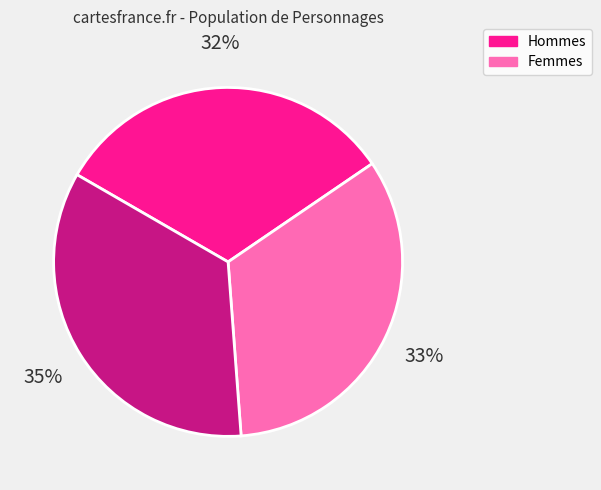

Does any single category account for the majority?

No